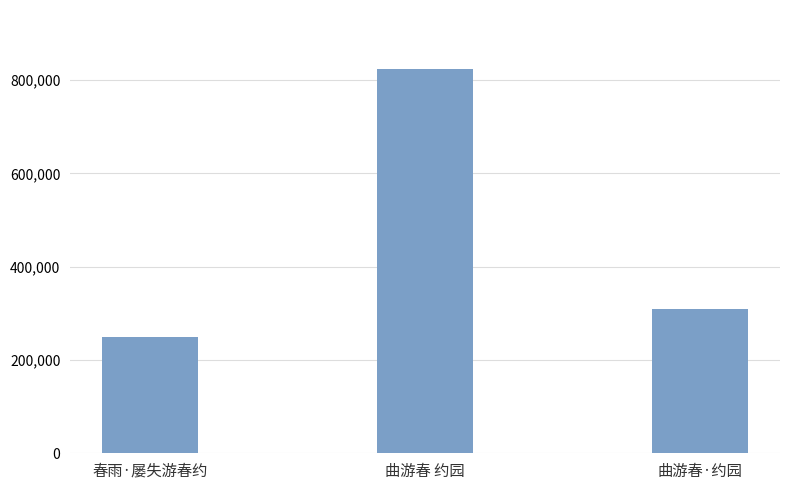

What is the sum of all values?

1381577